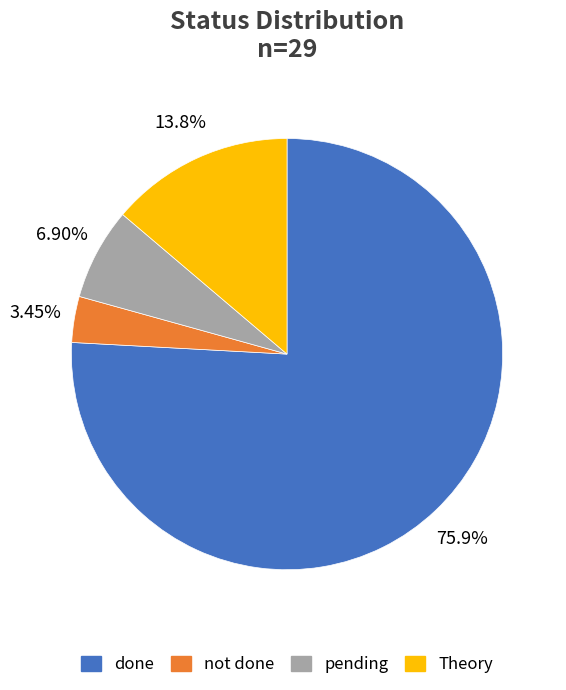

What is the ratio of the value at done to the value at pending?

11.0